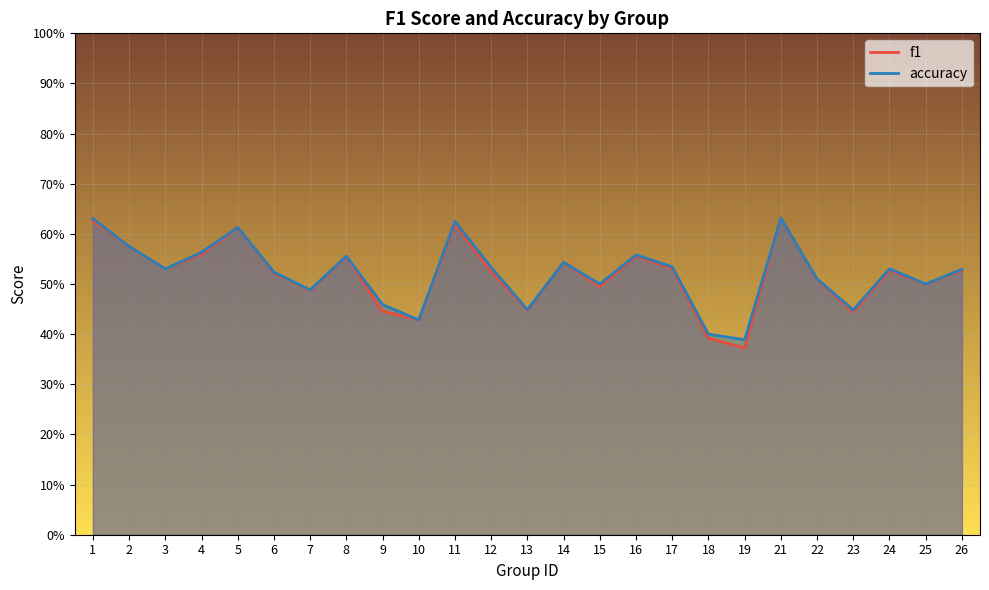

What is the difference between the second highest and second lowest values in the f1 series?

0.2